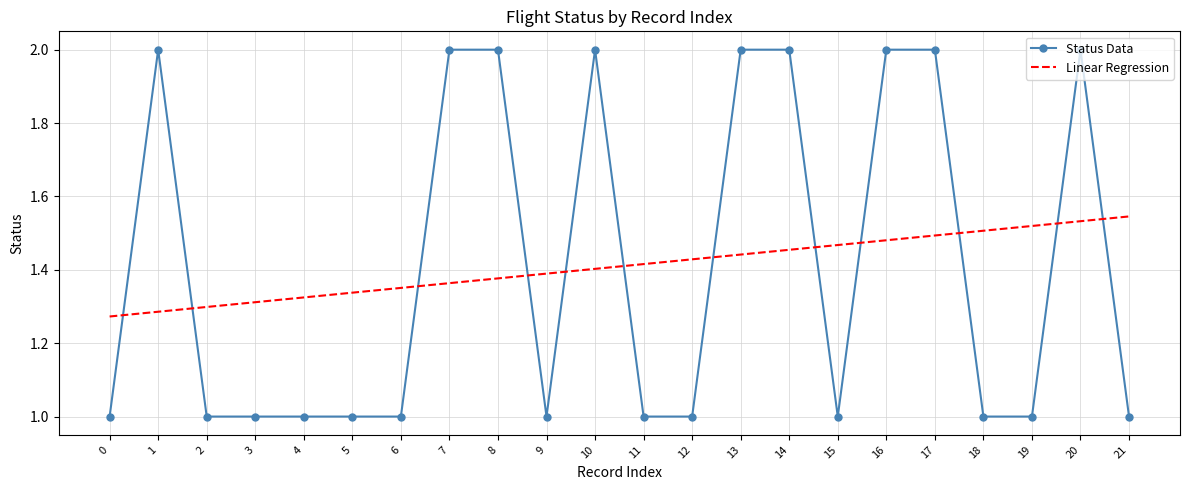

Count the Linear Regression values in the range 1 to 2.

22